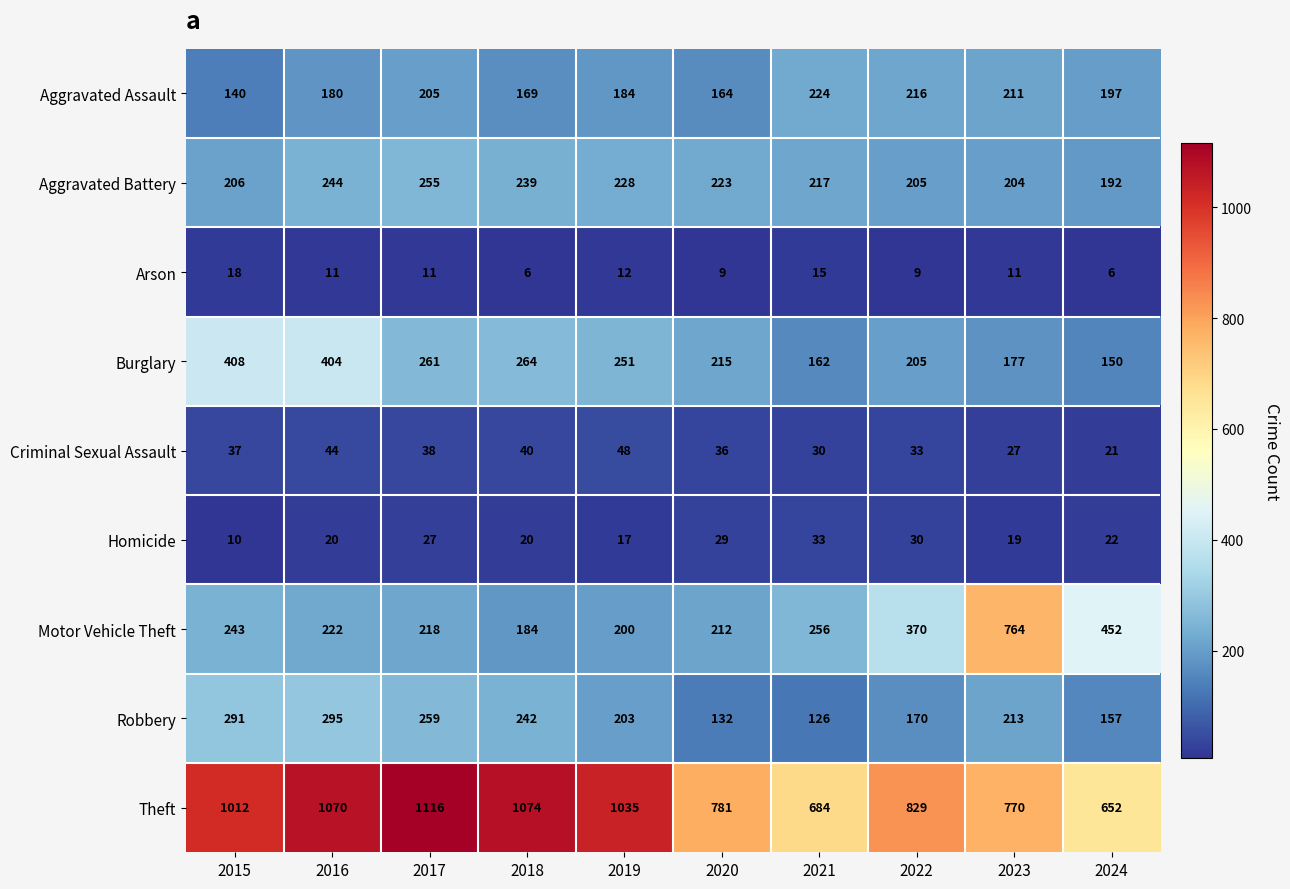

At which category does the chart reach its peak across all series?

2017